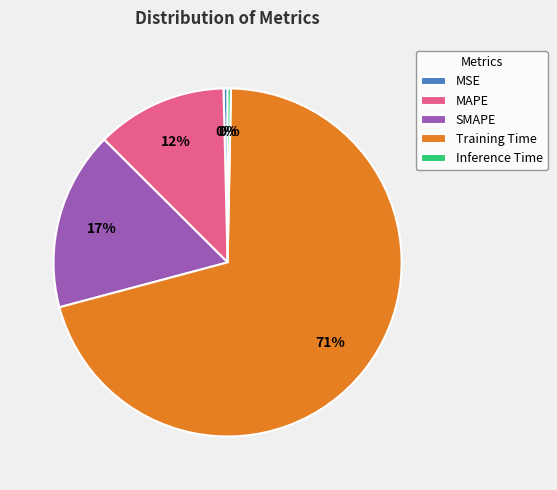

To the nearest percent, what percentage of the pie is SMAPE?

17%